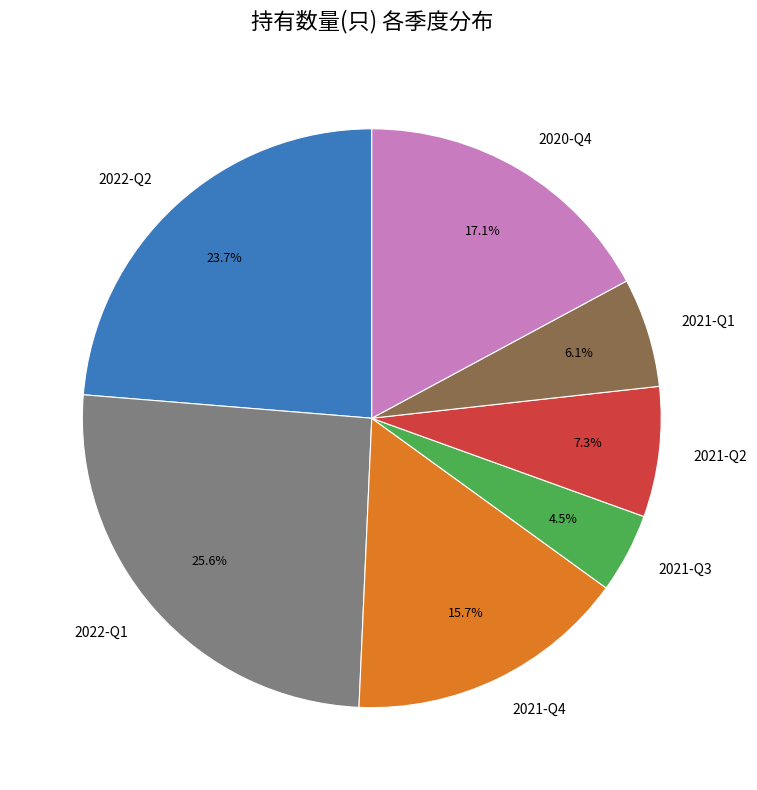

Is the sum of 2021-Q2 and 2022-Q1 greater than half?

No